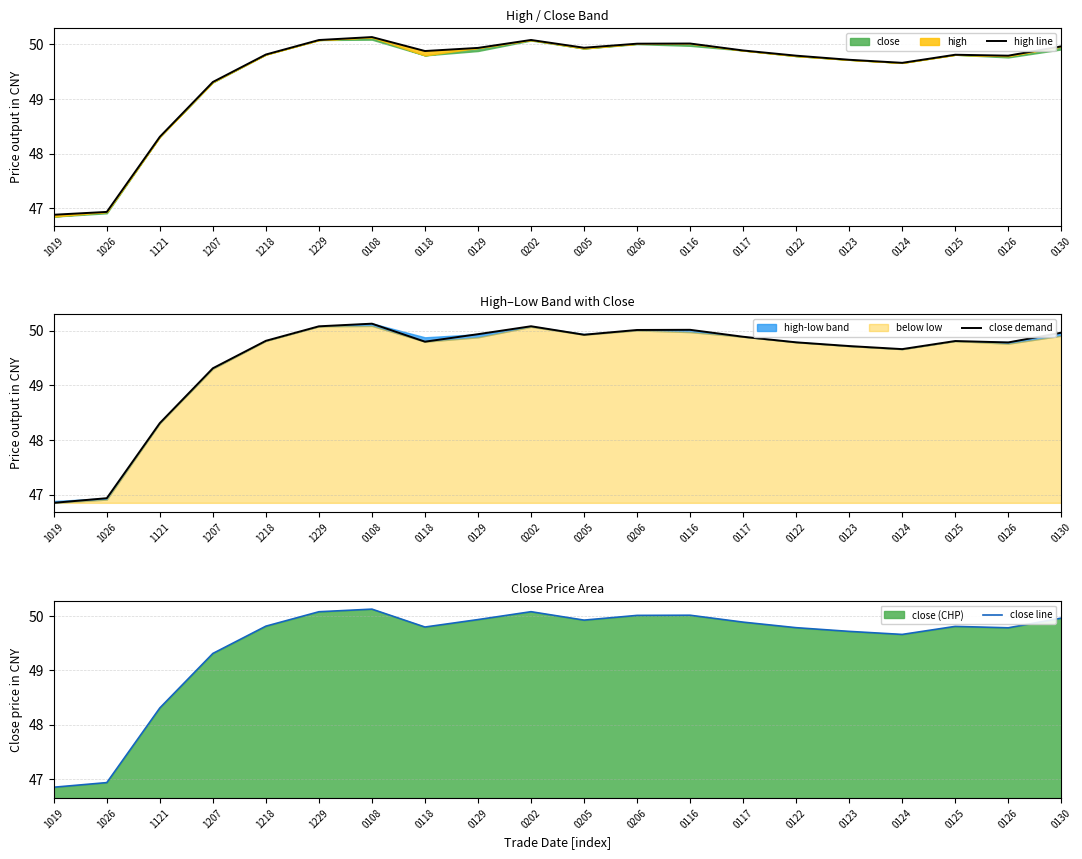

True or false: close demand and close line intersect in this chart.

False